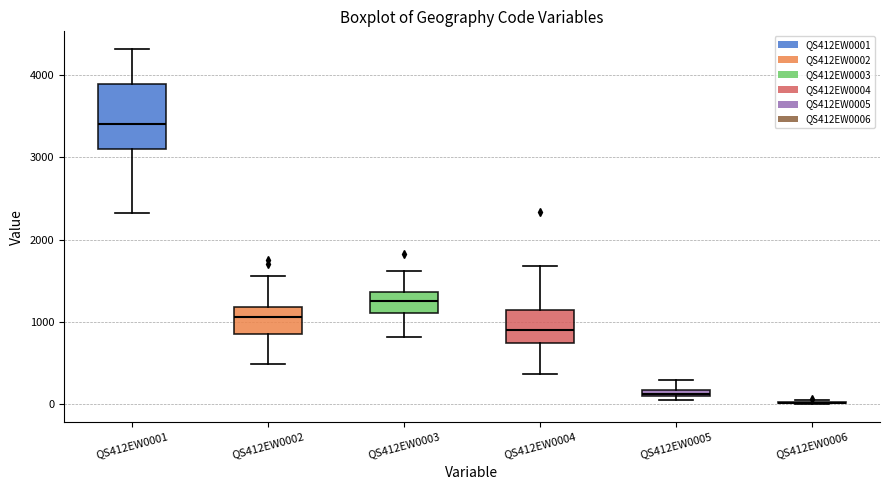

Comparing the boxes themselves (not the whiskers), which one is the tallest?

QS412EW0001